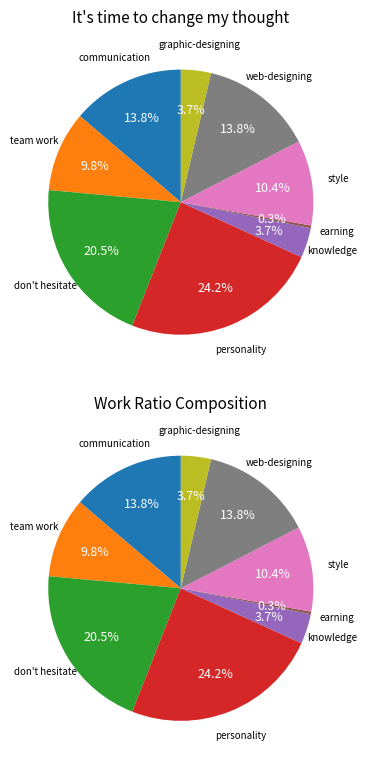

Is it true that web-designing is 14% of the pie?

True